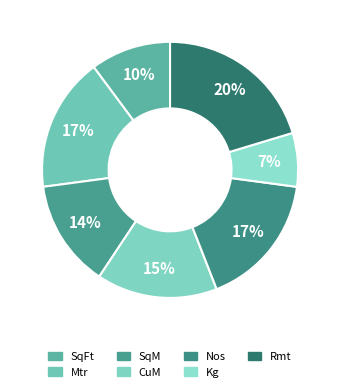

To the nearest percent, what portion does SqFt represent?

10%